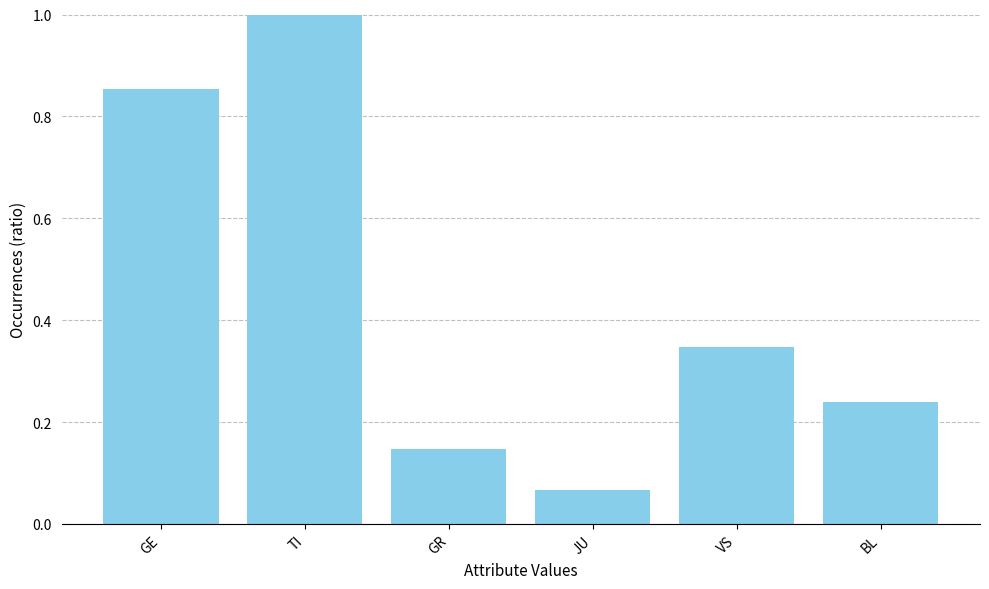

How many data points does each series have?

6